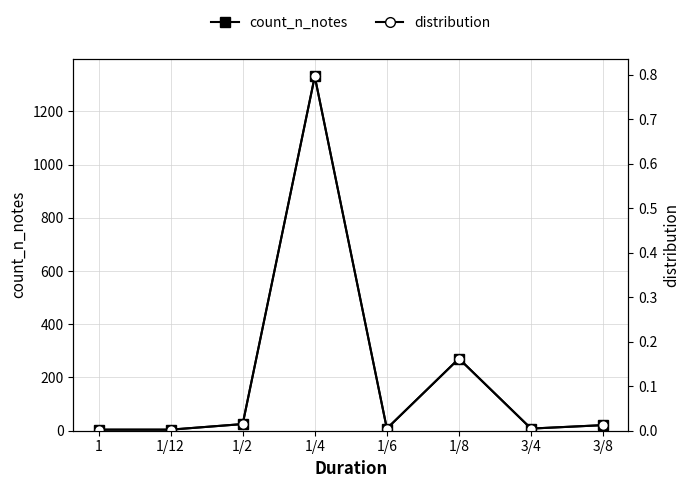

At which category does distribution reach its first local valley?

1/6